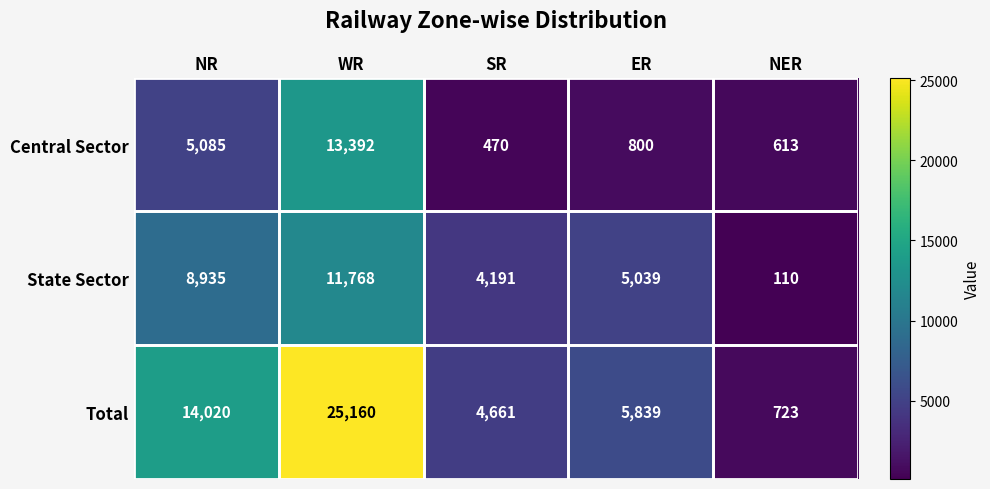

What is the maximum value shown in the chart?

25160